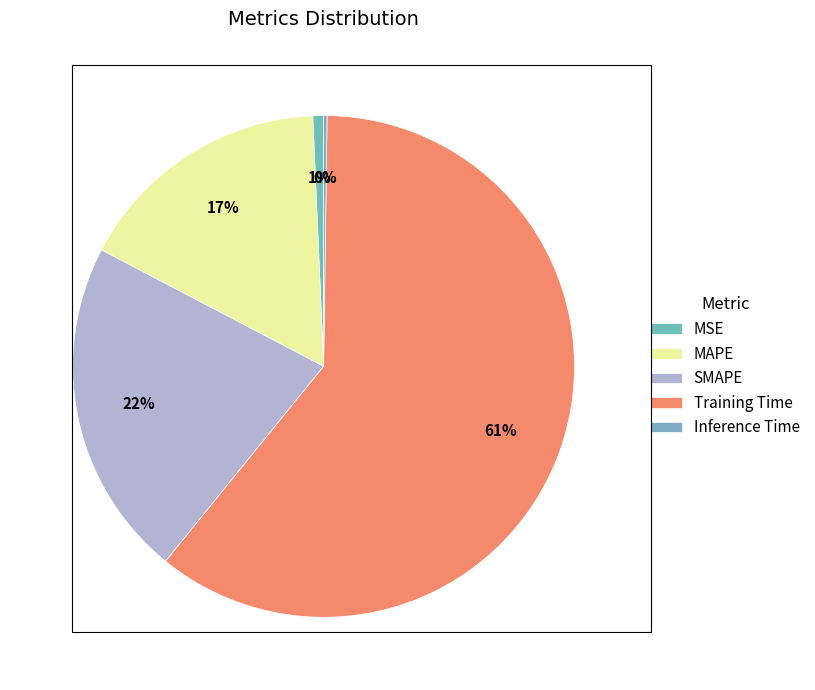

What is the change in value from MAPE to SMAPE?

+0.1